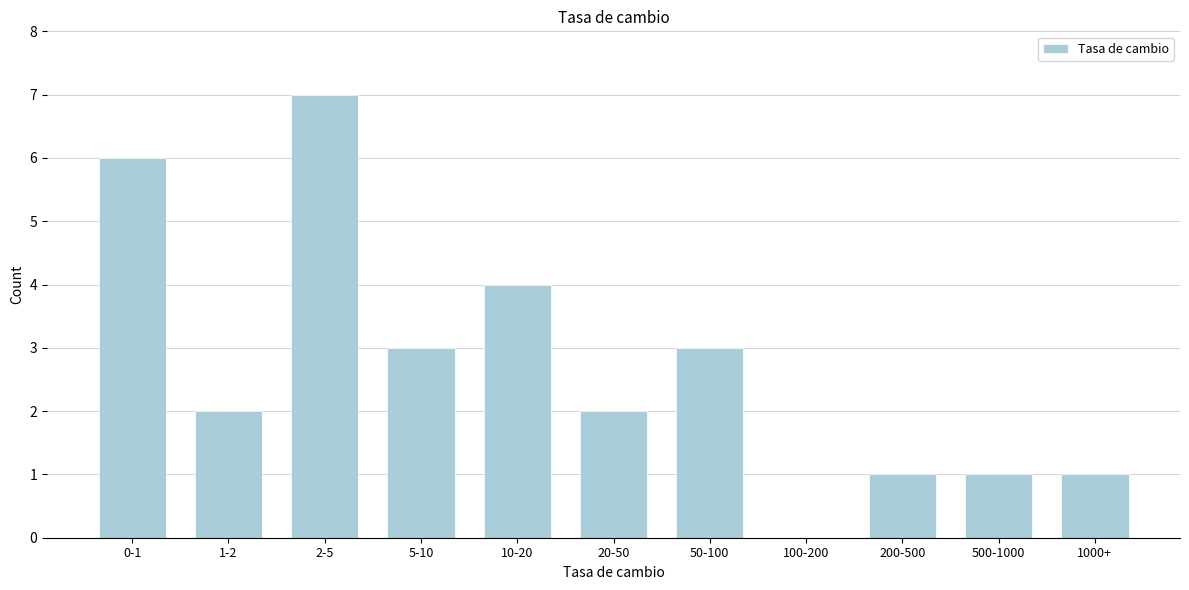

Reading left to right, transcribe all the data shown in this chart.

0-1=6	1-2=2	2-5=7	5-10=3	10-20=4	20-50=2	50-100=3	100-200=0	200-500=1	500-1000=1	1000+=1